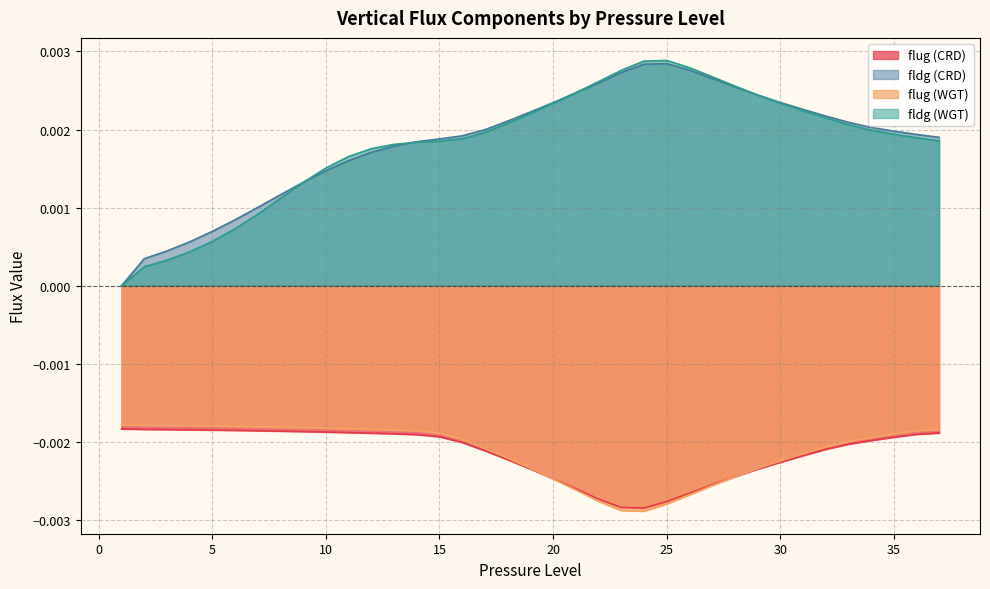

The value of fldg (CRD) at 35 is 0.0. True or false?

True